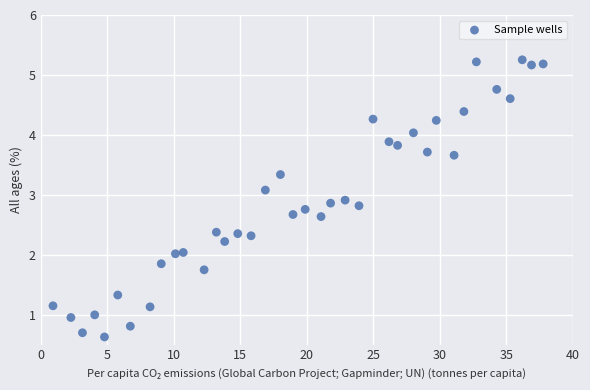

What is the range of Y values (max minus min)?

4.6